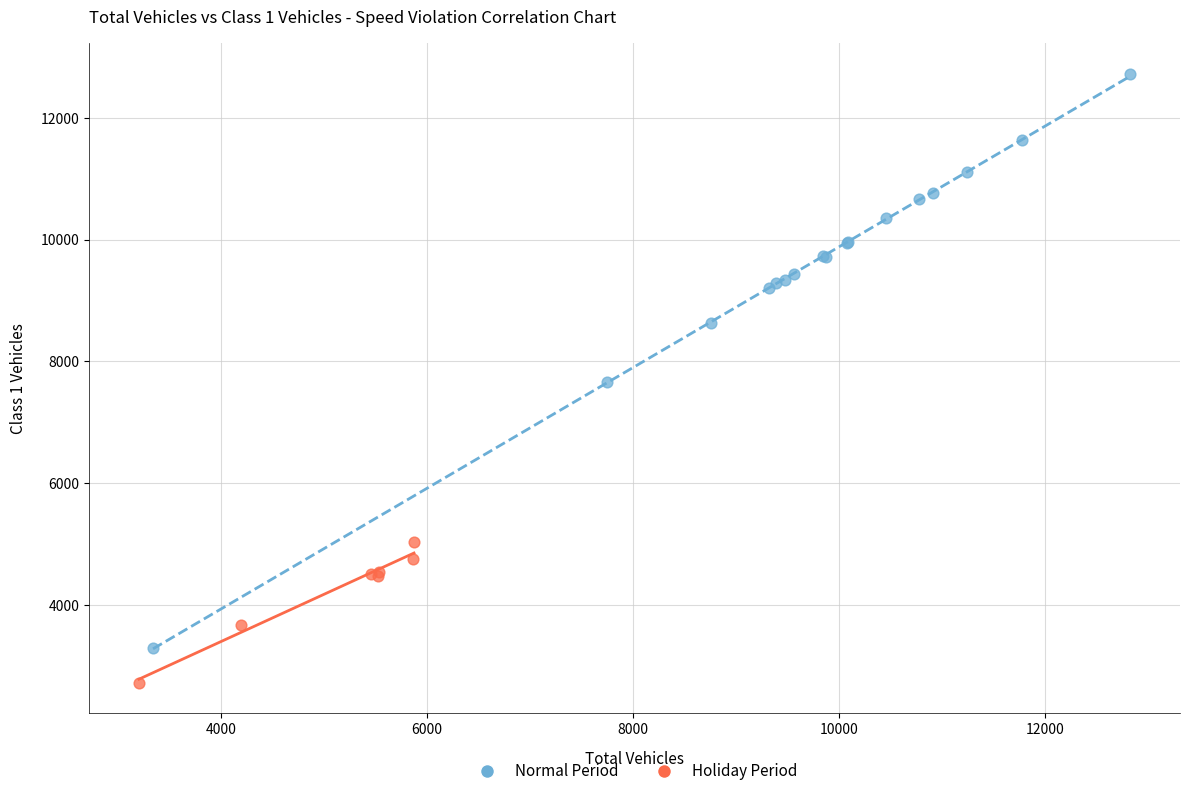

Which series contains the lowest Y value?

Holiday Period